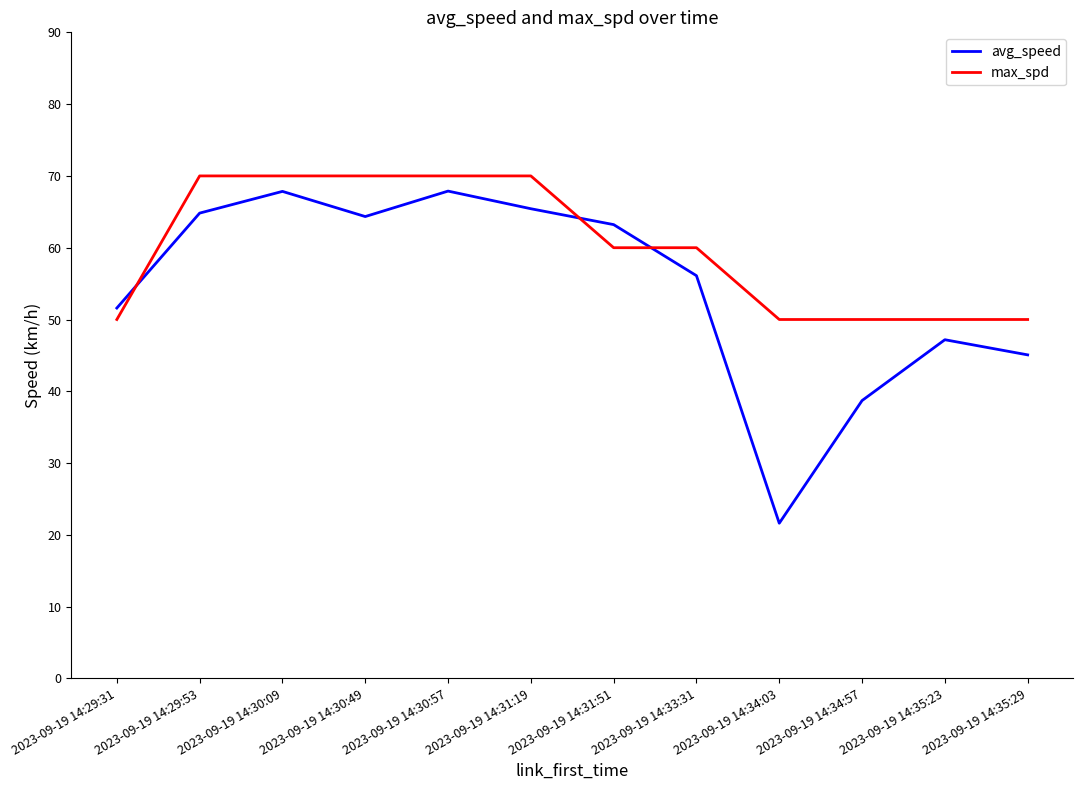

What is the difference between the second highest and second lowest values in the avg_speed series?

29.1